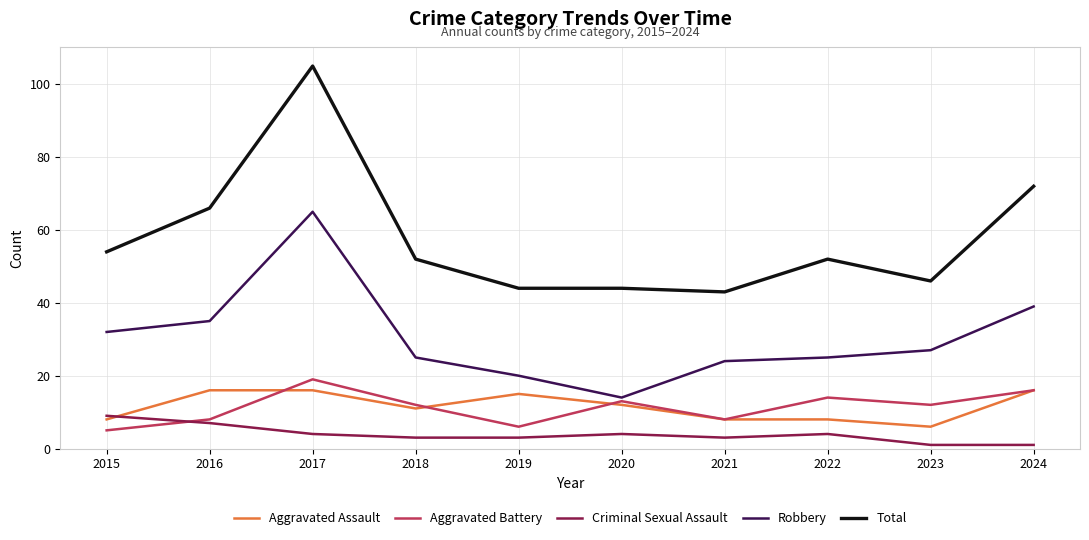

What is the minimum value for Total?

43